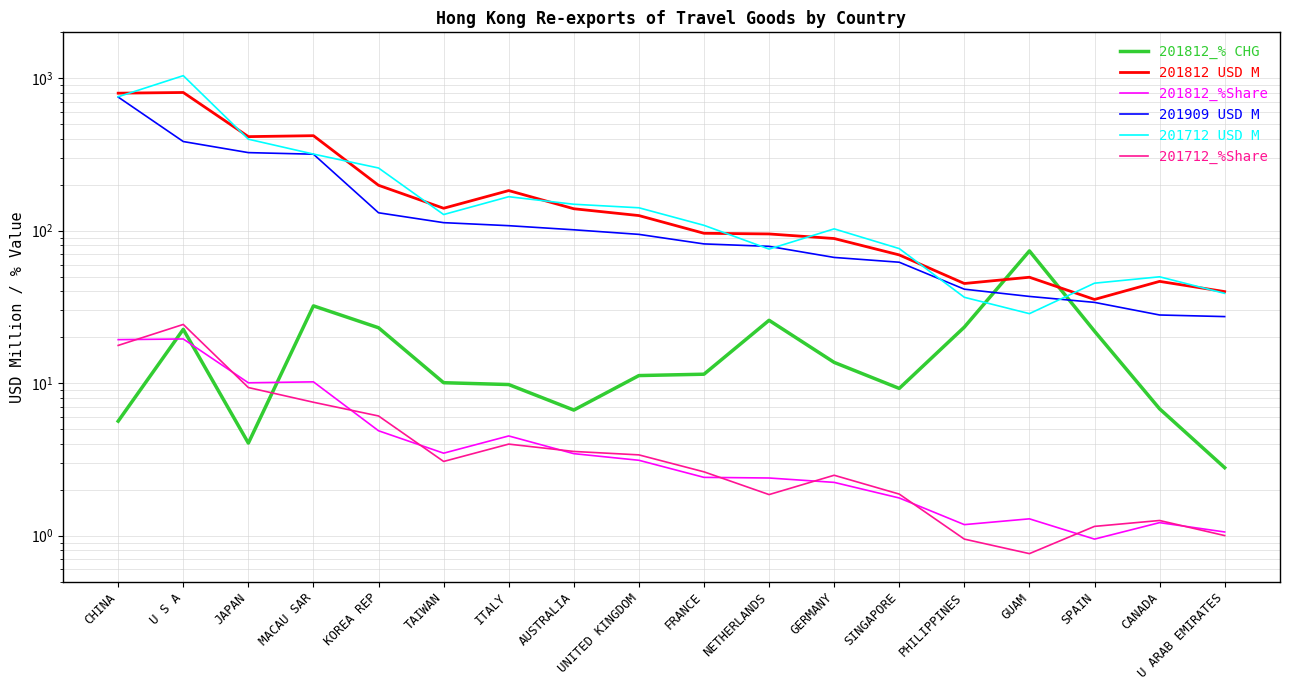

True or false: 201909 USD M has more than 2 points higher than both neighbors.

False